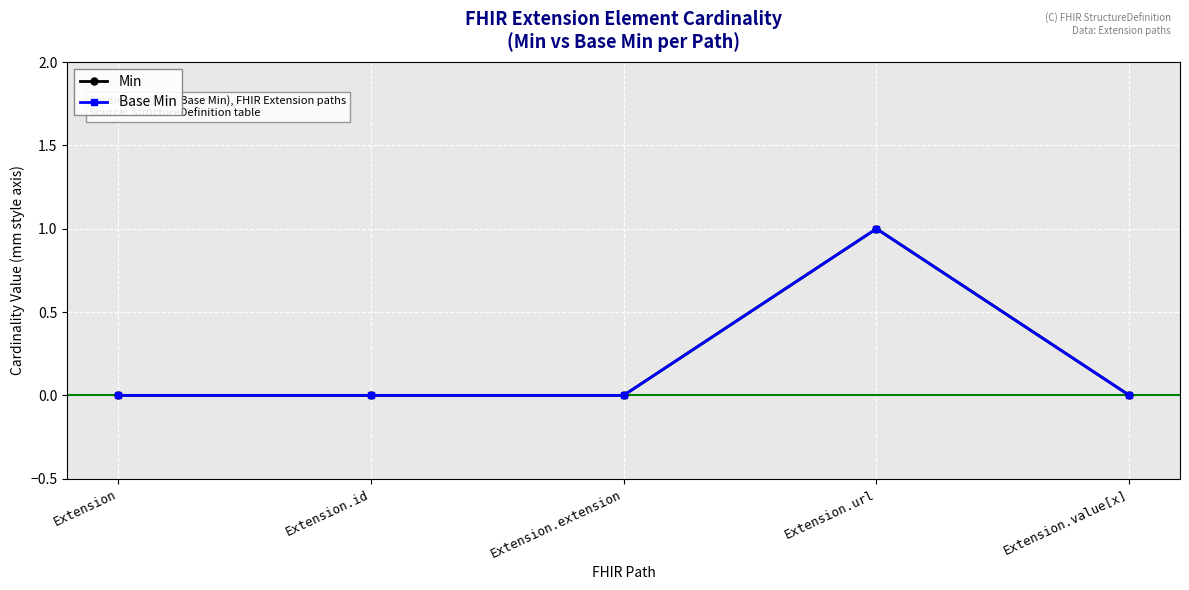

Reading left to right, list all the values displayed in this chart.

Min: Extension=0	Extension.id=0	Extension.extension=0	Extension.url=1	Extension.value[x]=0
Base Min: Extension=0	Extension.id=0	Extension.extension=0	Extension.url=1	Extension.value[x]=0